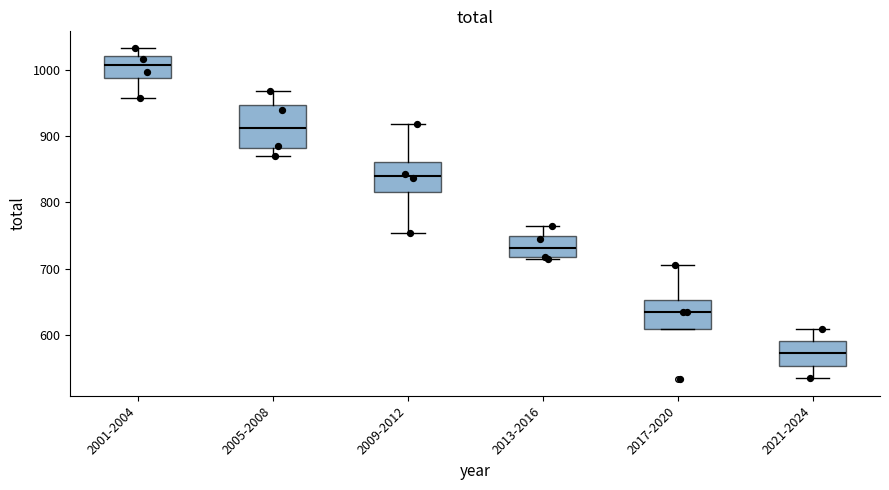

Which box has the lowest median line?

2021-2024